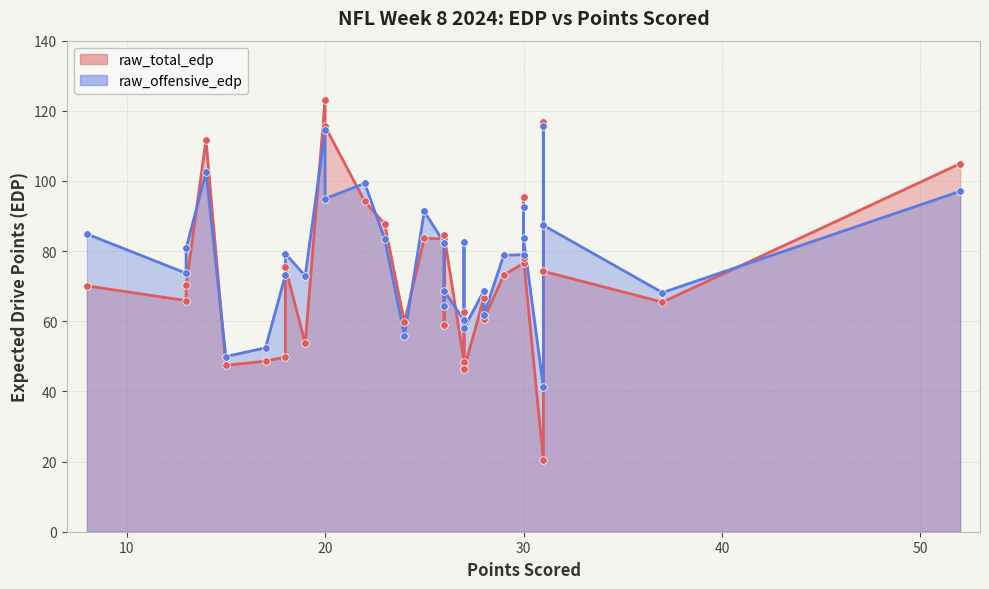

Is the value of raw_offensive_edp at 19 greater than the value of raw_total_edp at 30?

No